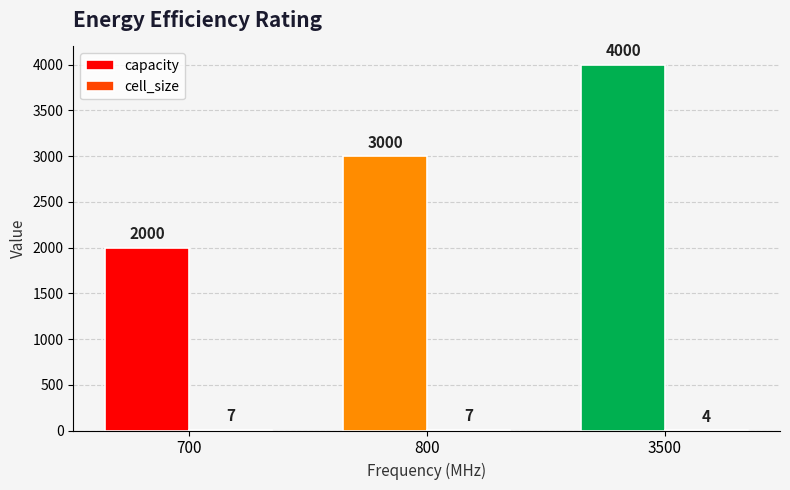

How many capacity values are between 2000 and 4000?

3